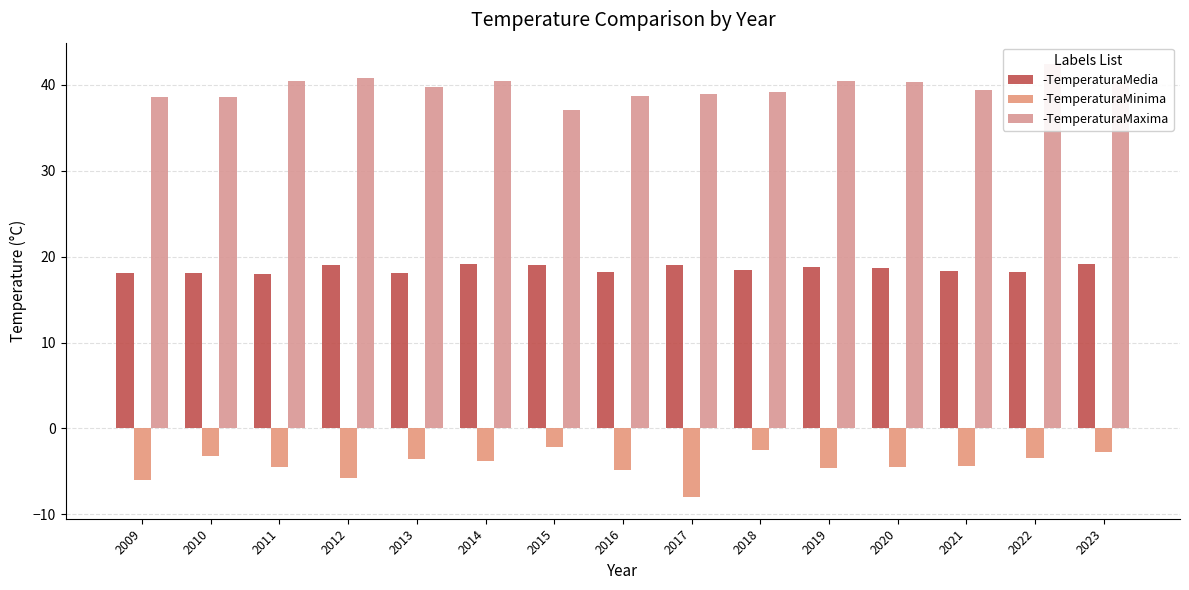

Is the value of -TemperaturaMinima at 2012 greater than the value of -TemperaturaMedia at 2023?

No